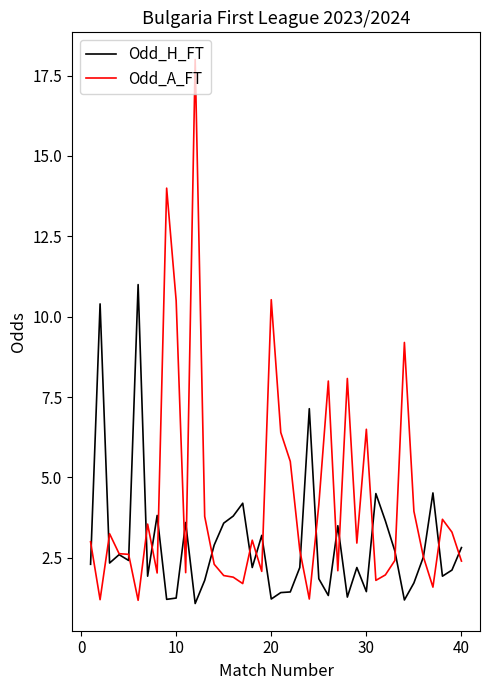

What is the highest value of the Odd_A_FT series?

18.0